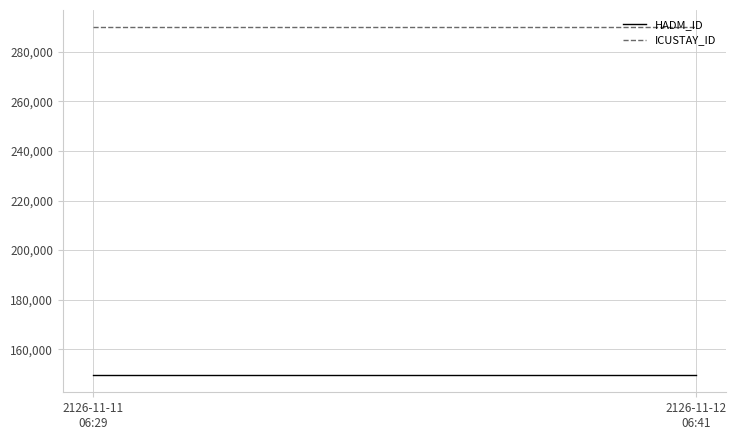

What is the average value of the ICUSTAY_ID series?

289833